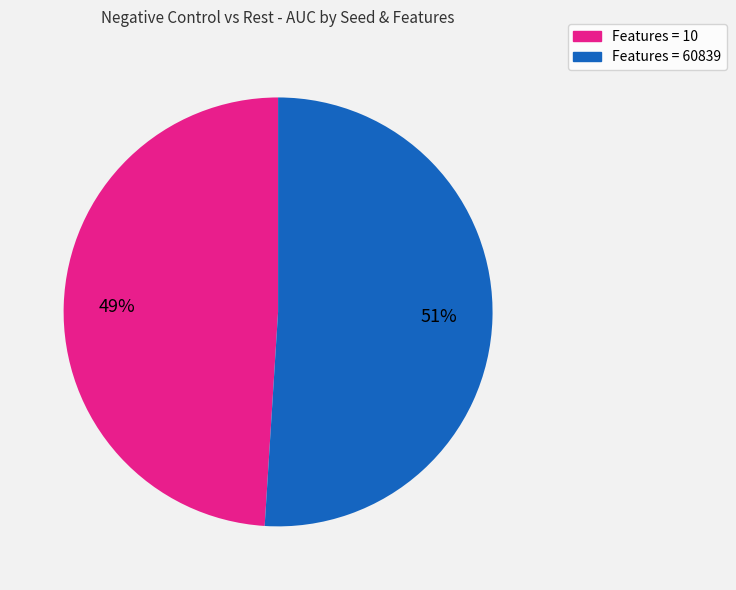

How many slices are in this pie chart?

2